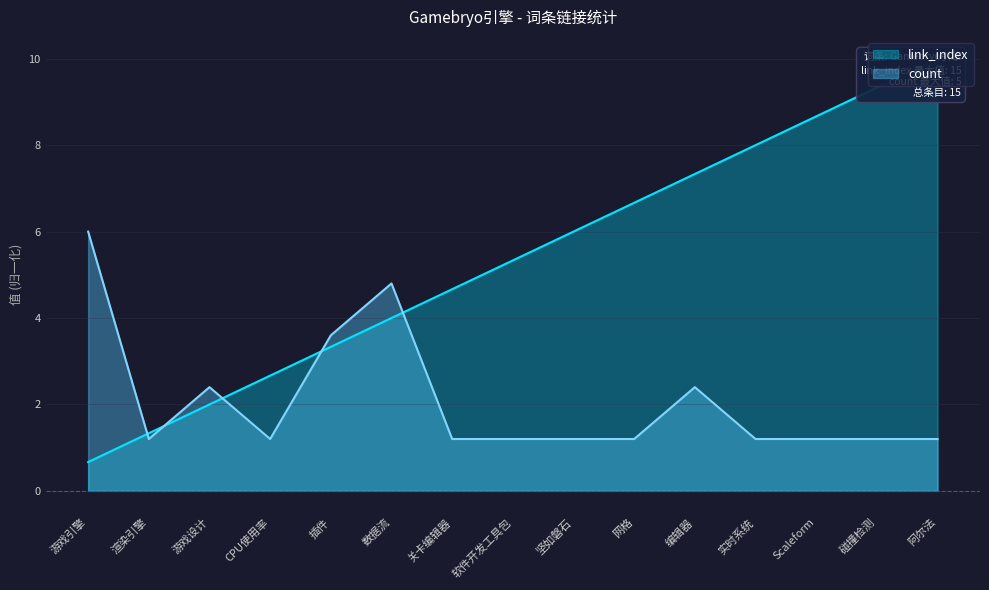

What is the difference between the link_index values at 数据流 and 网格?

2.7